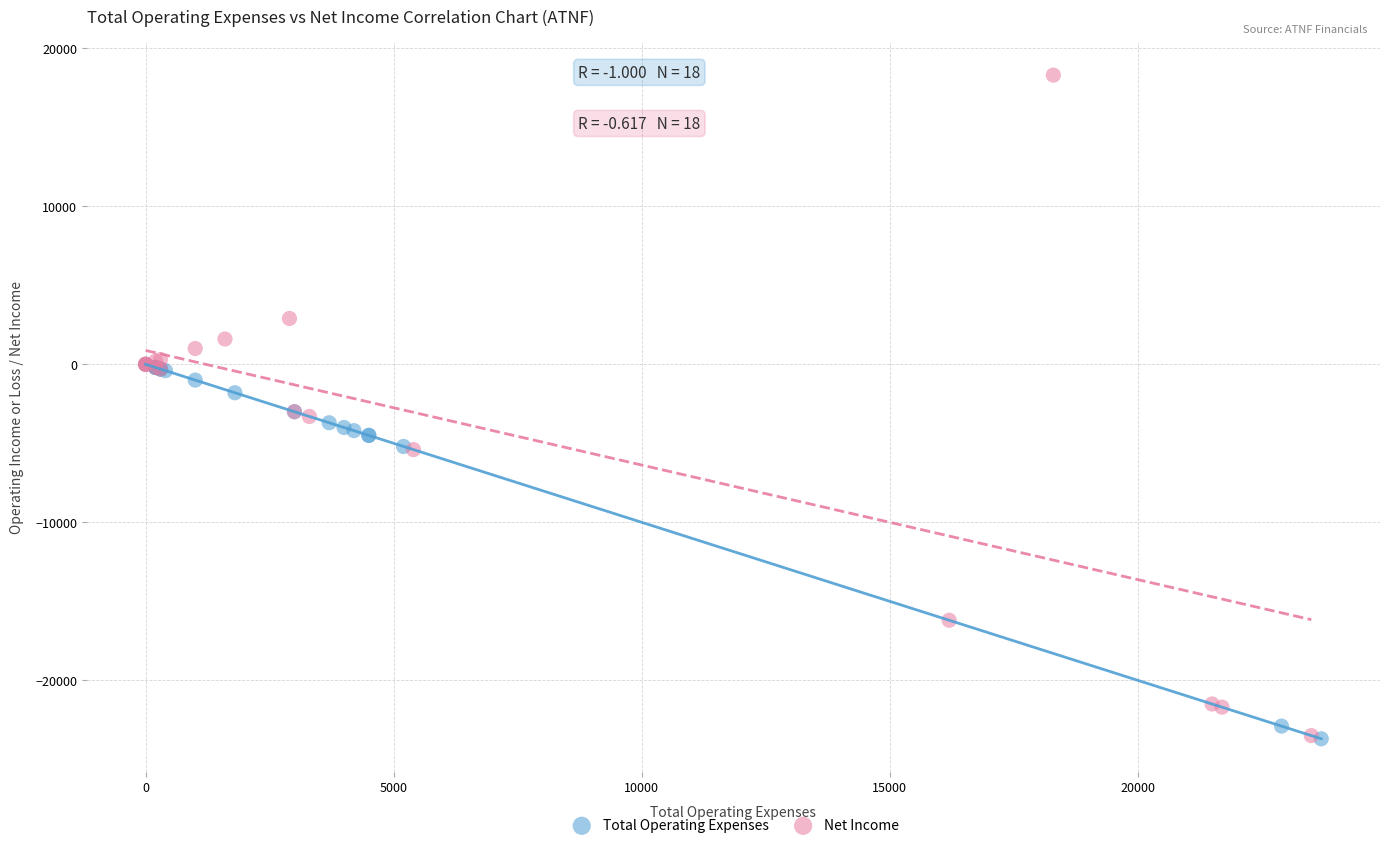

What are all the series names shown in the legend?

Total Operating Expenses, Net Income